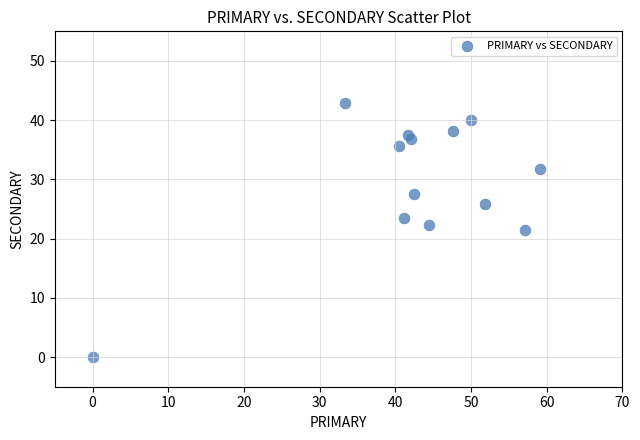

What is the range of X values (max minus min)?

59.1